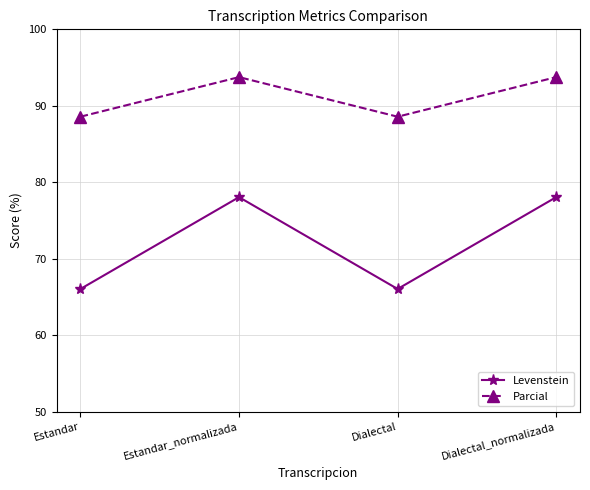

List the series in order of their peak value, highest first.

Parcial, Levenstein